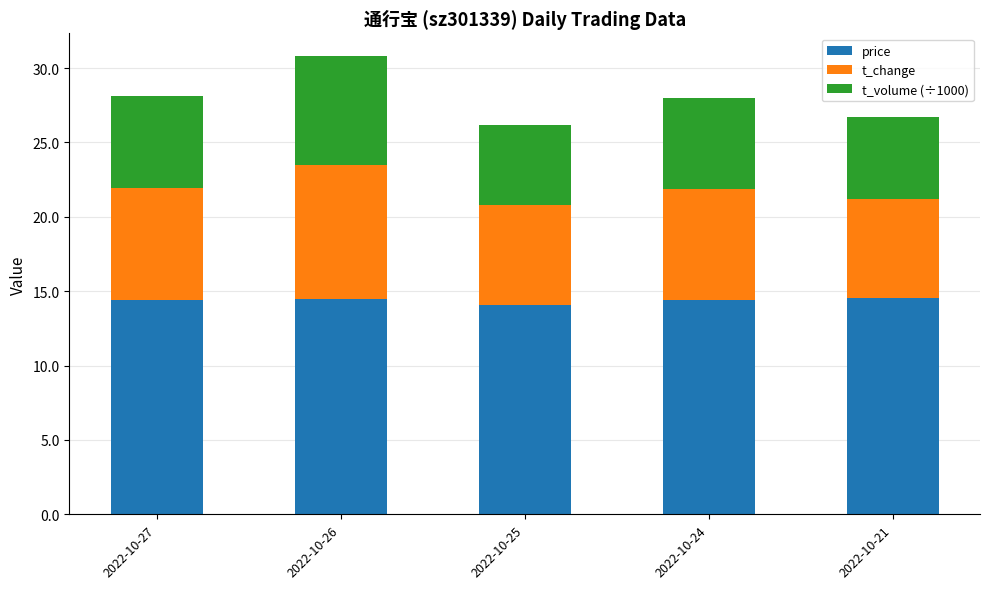

What is the total value across all series at 2022-10-25?

26.2